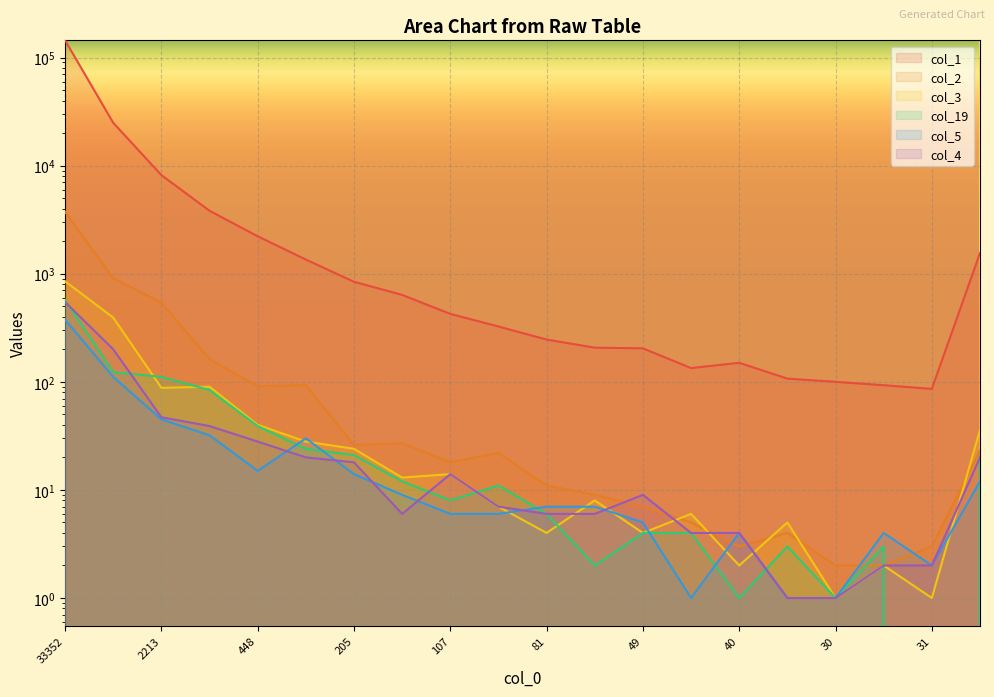

At how many categories does at least one series exceed 17142?

2